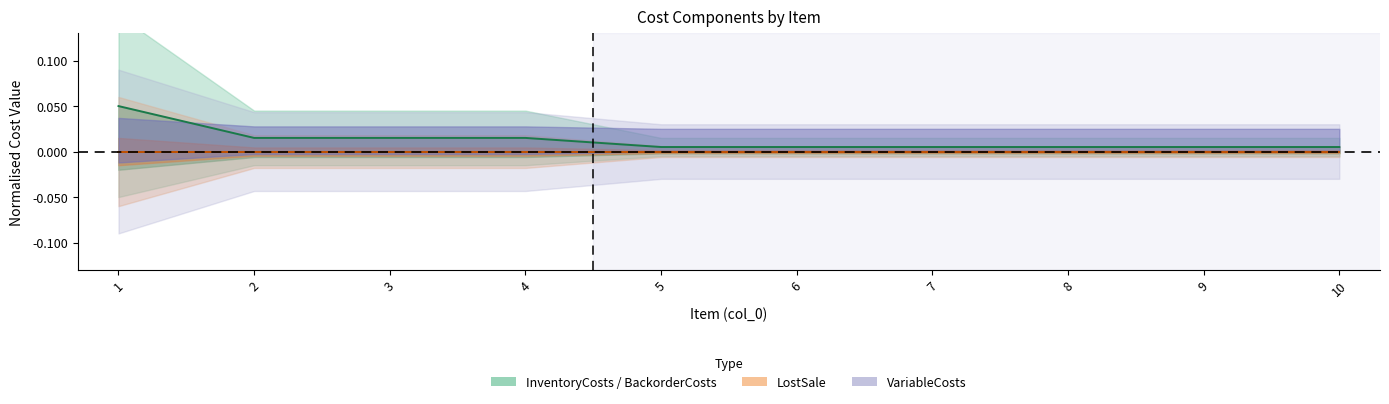

What is the maximum value shown in the chart?

0.1